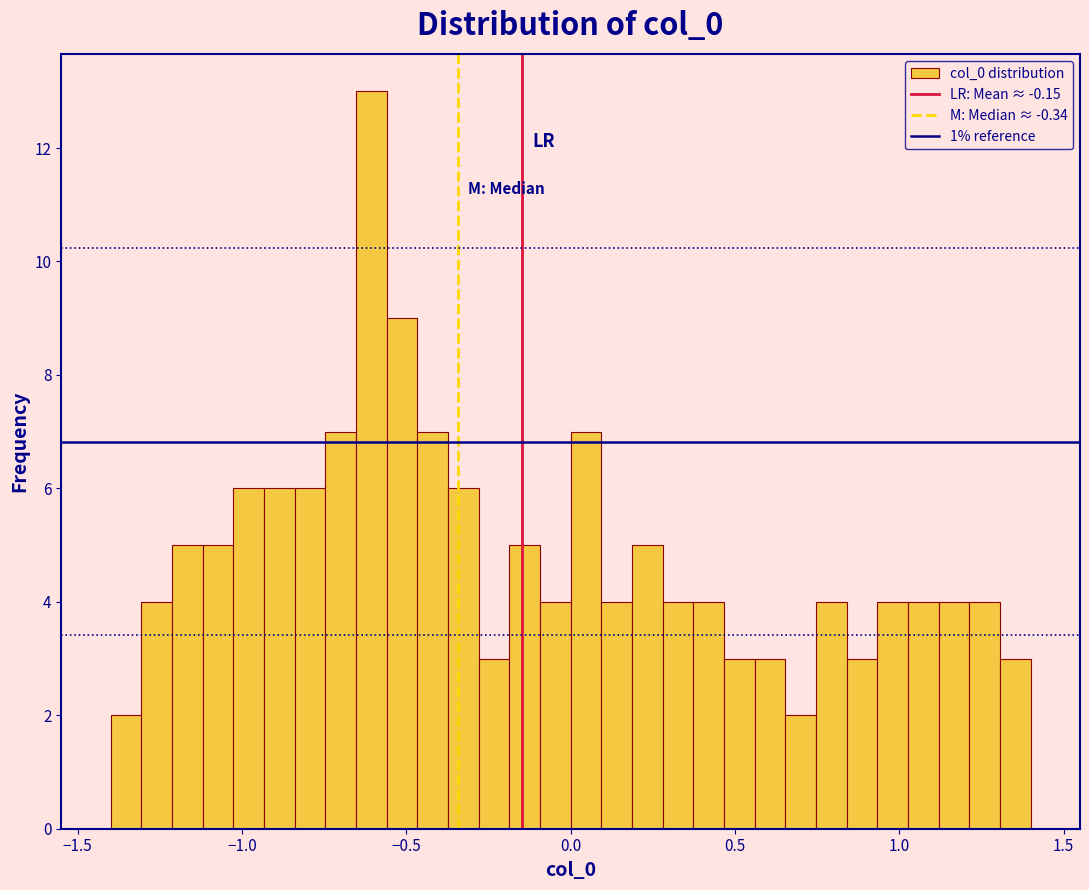

Read against the x-axis, roughly where is the centre of the tallest bar?

-0.60